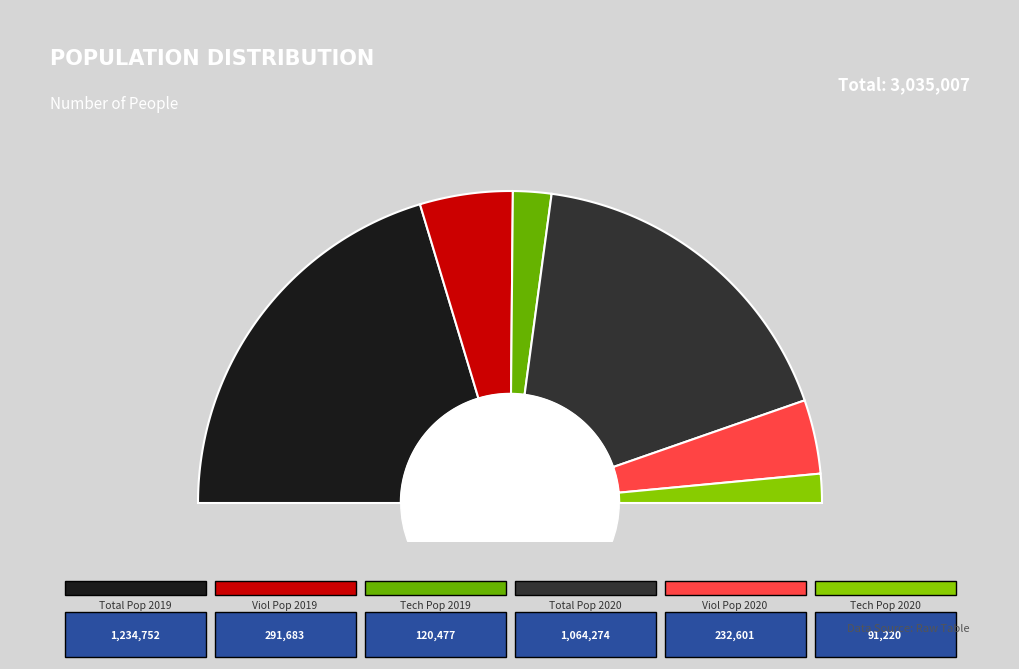

To the nearest percent, what portion does total_viol_population_2020 represent?

8%